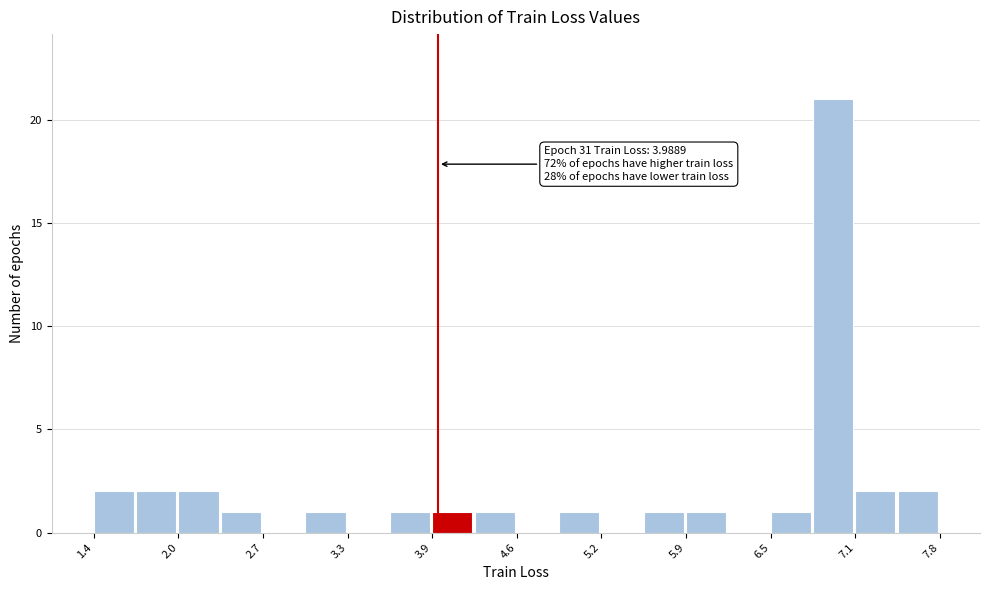

Read against the x-axis, roughly where is the centre of the tallest bar?

7.0